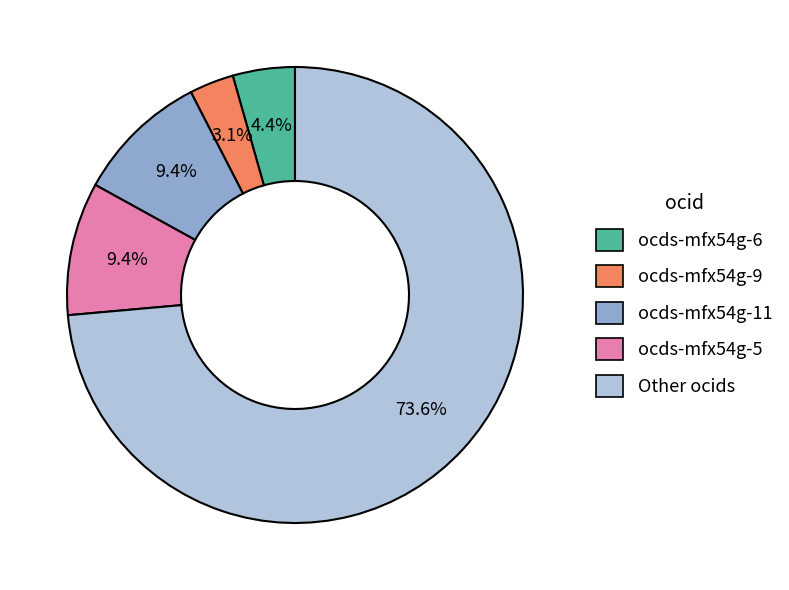

Is there a majority slice in this chart?

Yes